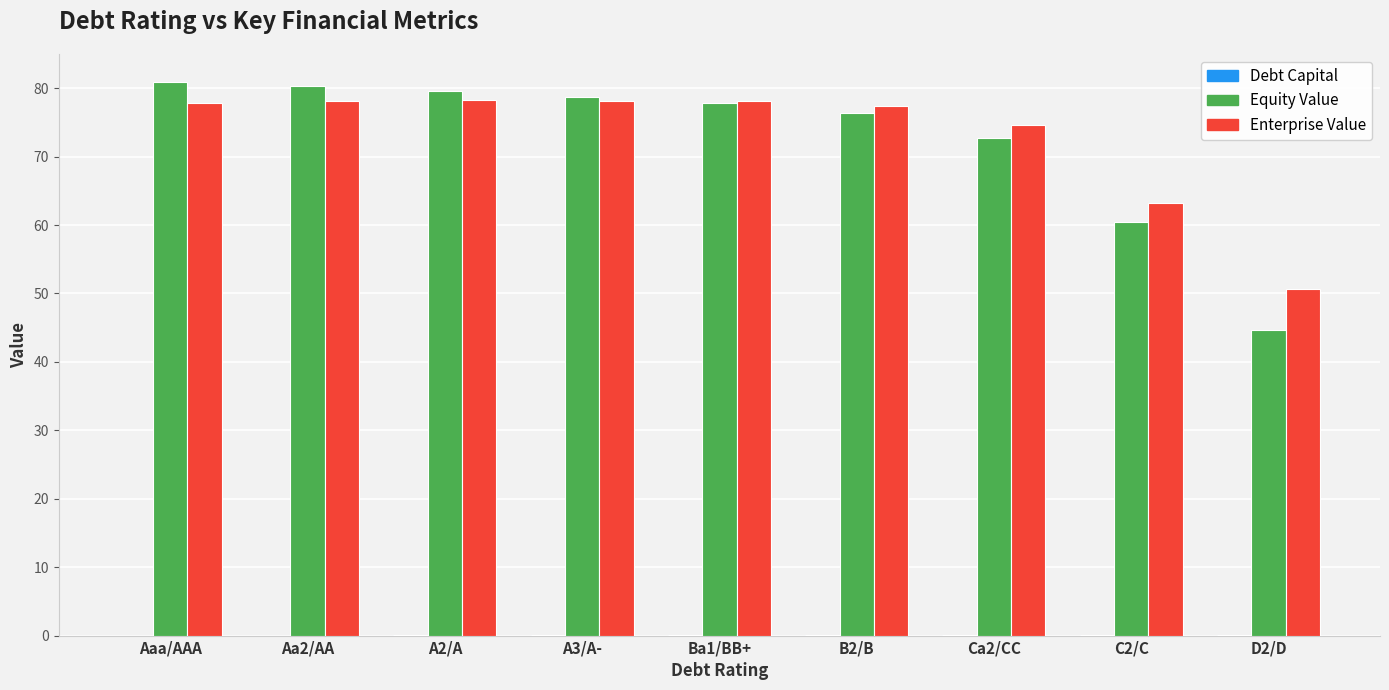

What is the greatest value displayed?

81.0